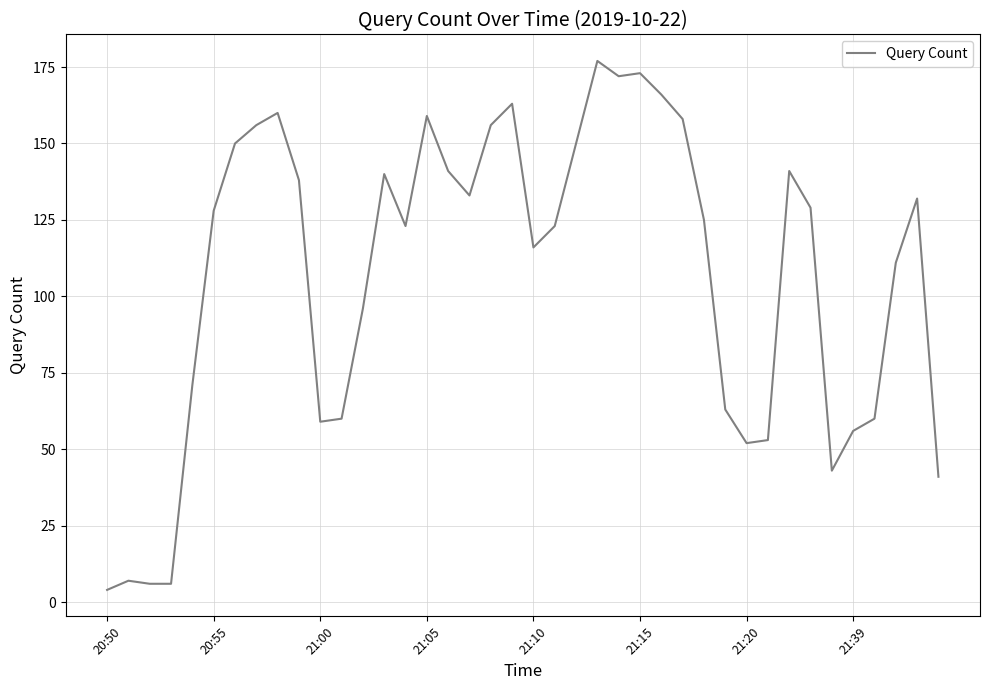

What is the smallest value displayed?

4